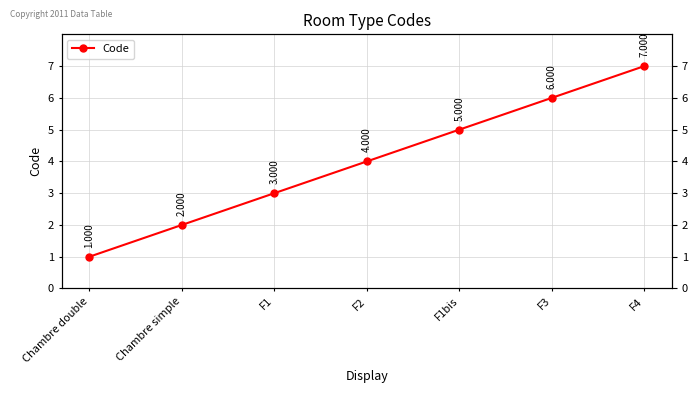

How many data points are less than 4?

3